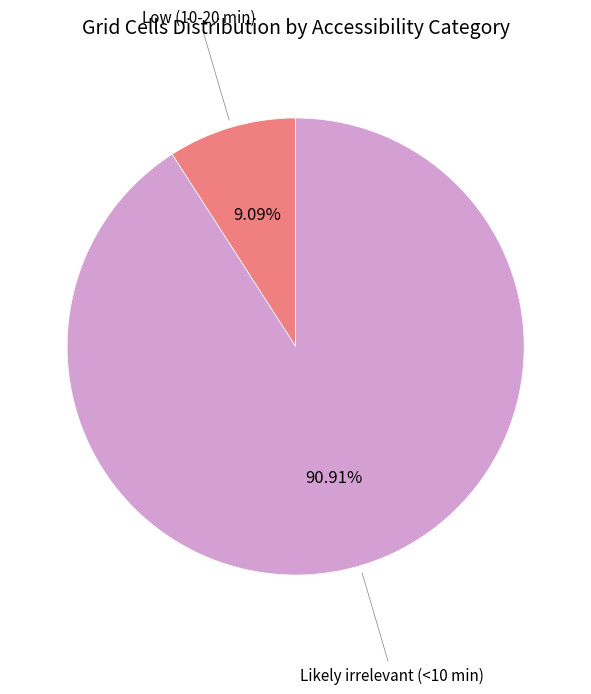

Count the number of slices in the pie.

2